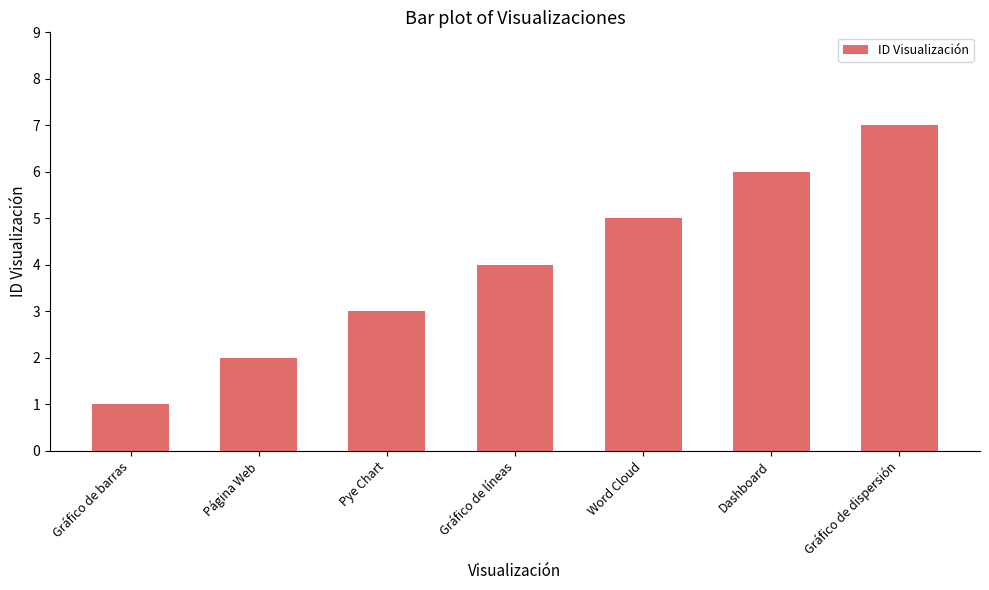

Rank the categories by value from lowest to highest.

Gráfico de barras, Página Web, Pye Chart, Gráfico de líneas, Word Cloud, Dashboard, Gráfico de dispersión